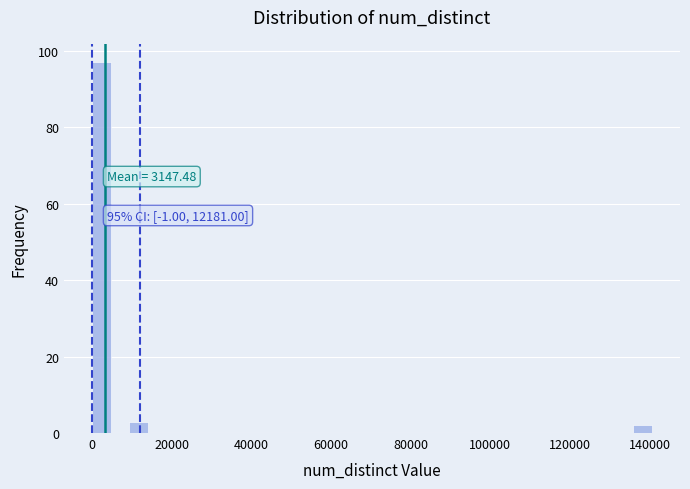

Read against the x-axis, roughly where is the centre of the tallest bar?

2000